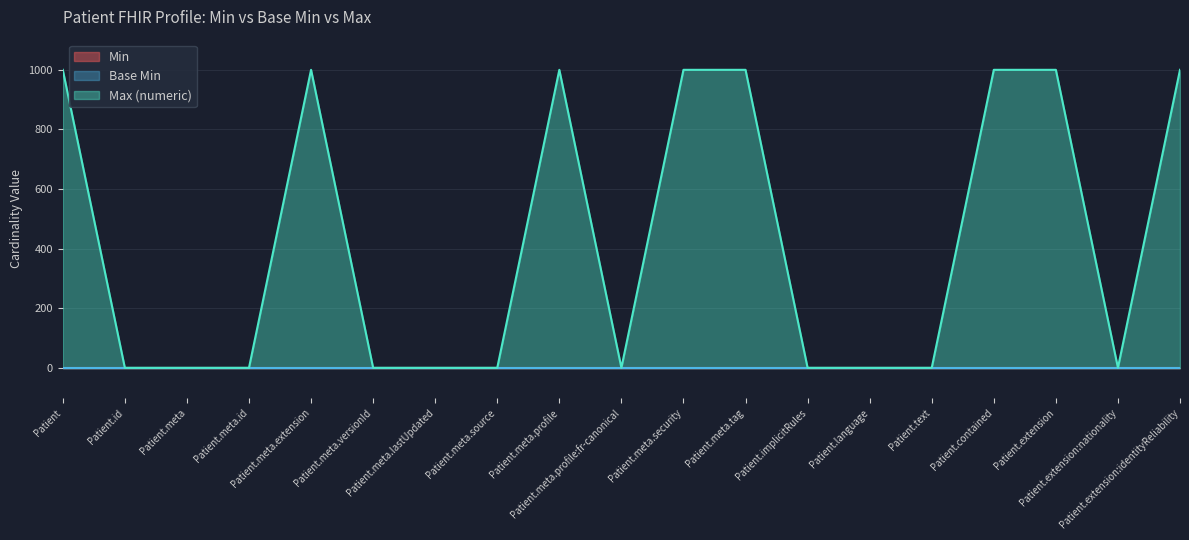

Count the number of categories in the chart.

19